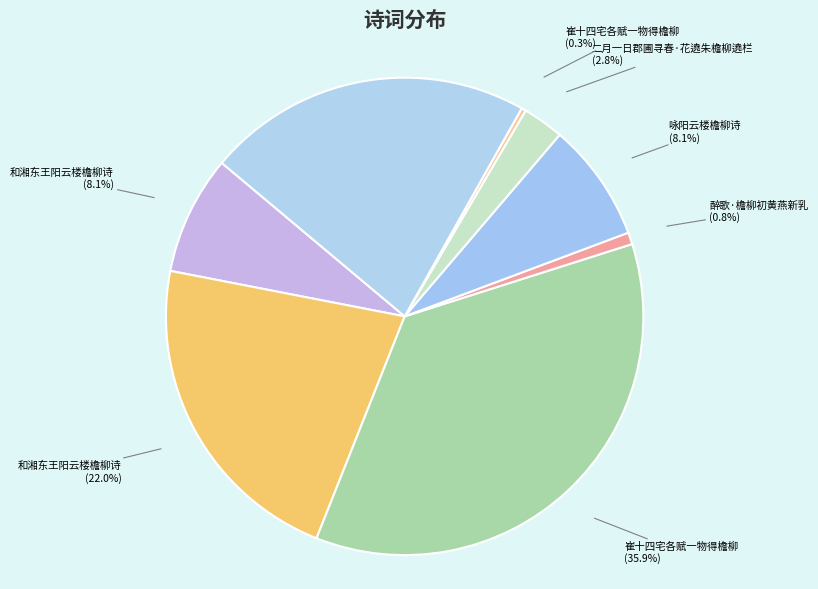

How many slices are in this pie chart?

8